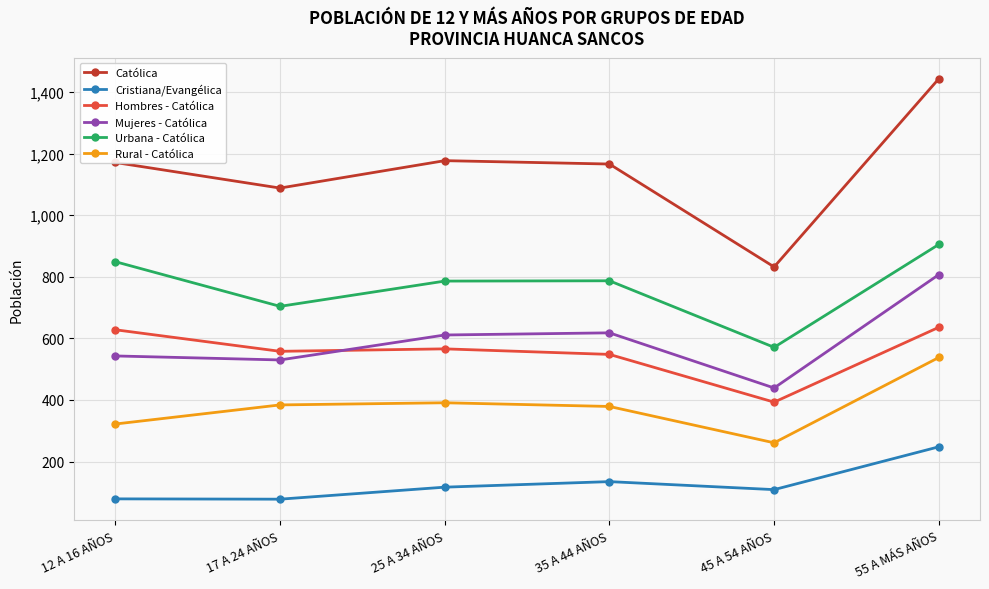

Does the chart display data point markers on the line(s)?

Yes